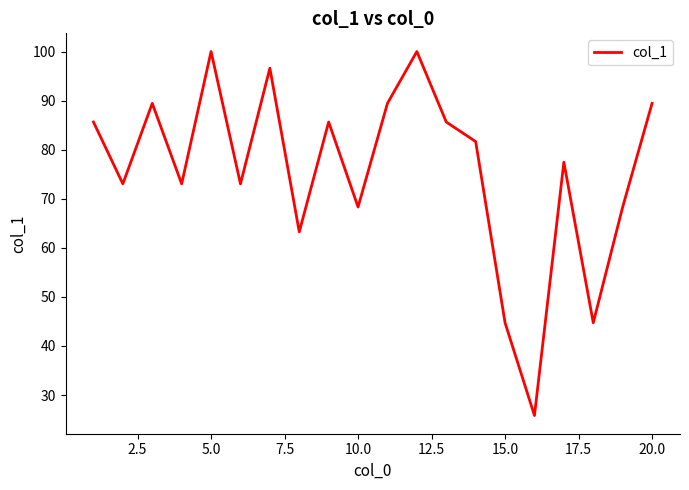

What is the minimum value shown in the chart?

25.8